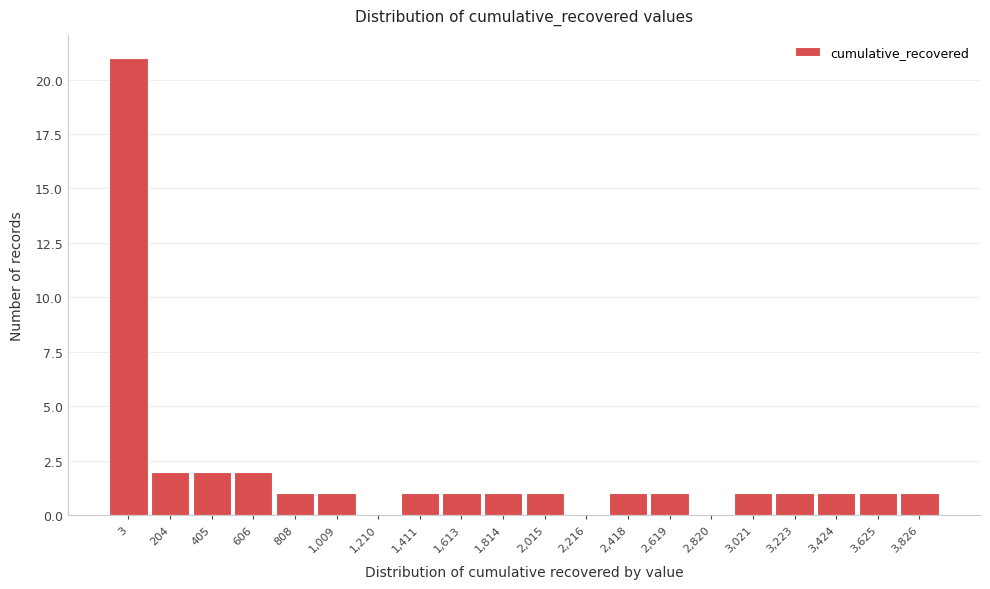

Reading right to left, what are all the values shown in this chart?

3,826=1	3,625=1	3,424=1	3,223=1	3,021=1	2,820=0	2,619=1	2,418=1	2,216=0	2,015=1	1,814=1	1,613=1	1,411=1	1,210=0	1,009=1	808=1	606=2	405=2	204=2	3=21